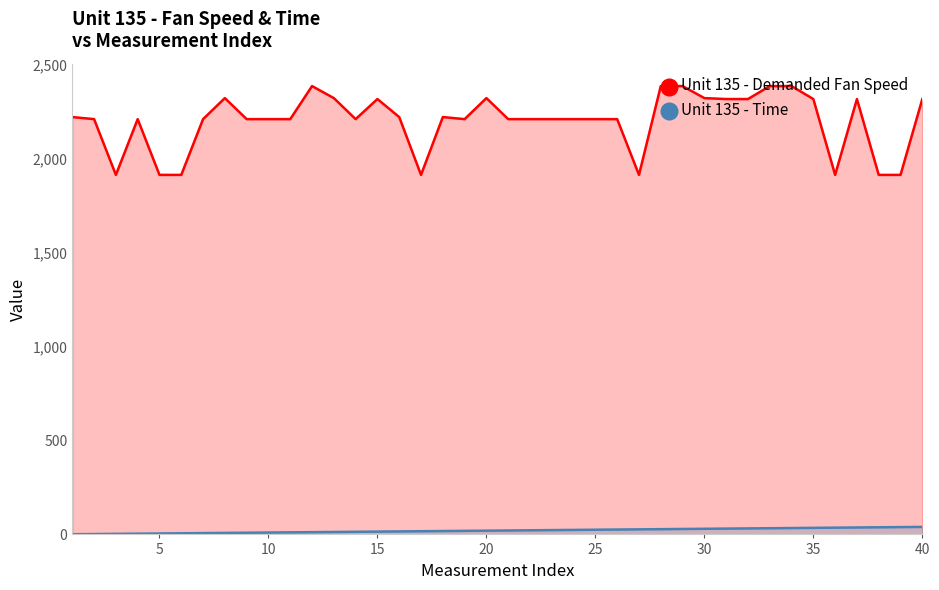

How many series are shown in this chart?

2